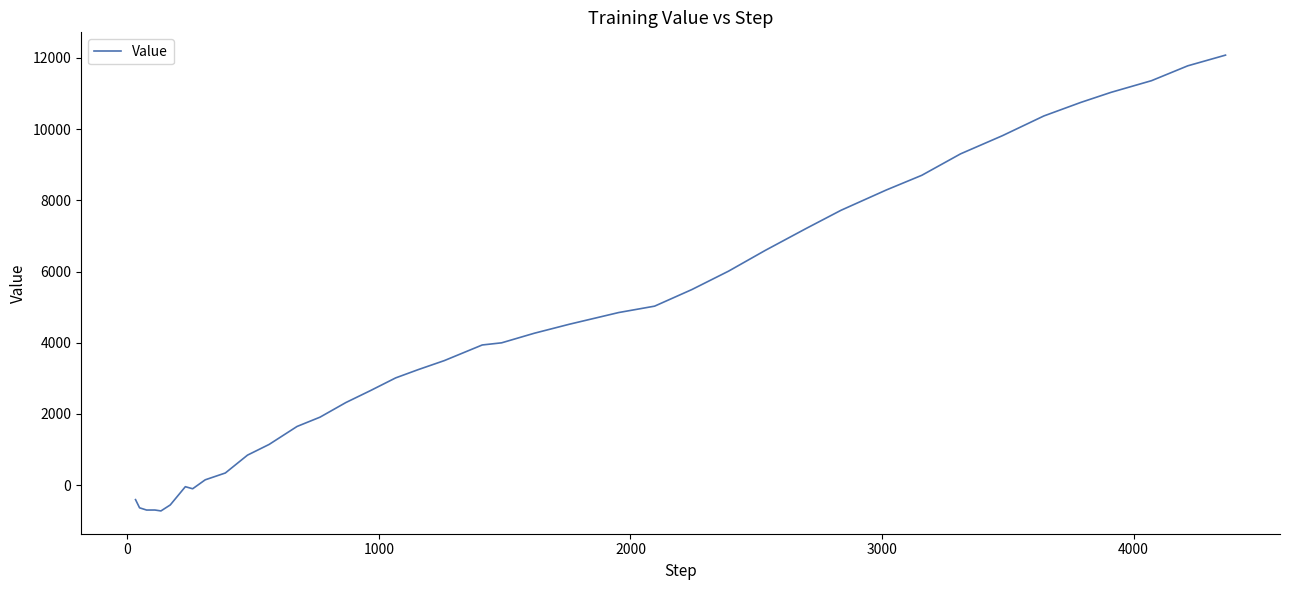

What is the minimum value shown in the chart?

-724.1